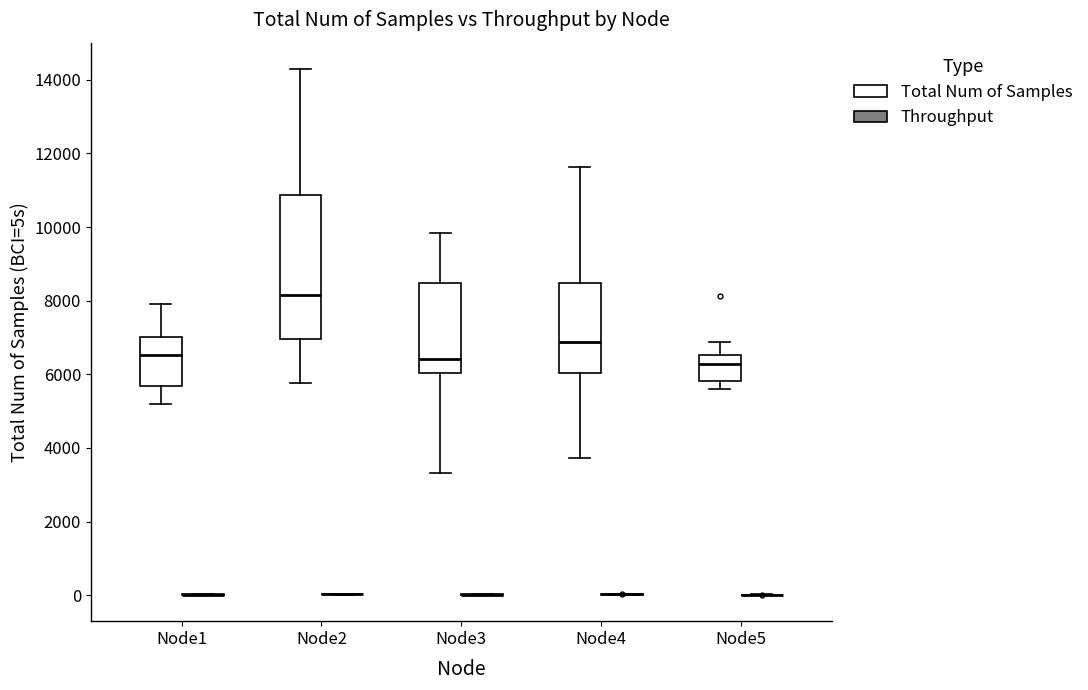

Reading left to right, read every box against the y-axis: the position of its median line, the range the box covers, and the ends of its whiskers. The values are not printed on the chart, so give them approximately, as read against the axis.

Node1 (Total Num of Samples): median 6600, box 5600 to 7000, whiskers 5200 to 8000
Node1 (Throughput): box collapsed to a line at 0, whiskers 0 to 0
Node2 (Total Num of Samples): median 8200, box 7000 to 10800, whiskers 5800 to 14200
Node2 (Throughput): box collapsed to a line at 0, whiskers 0 to 0
Node3 (Total Num of Samples): median 6400, box 6000 to 8400, whiskers 3400 to 9800
Node3 (Throughput): box collapsed to a line at 0, whiskers 0 to 0
Node4 (Total Num of Samples): median 6800, box 6000 to 8400, whiskers 3800 to 11600
Node4 (Throughput): box collapsed to a line at 0, whiskers 0 to 0
Node5 (Total Num of Samples): median 6200, box 5800 to 6600, whiskers 5600 to 6800
Node5 (Throughput): box collapsed to a line at 0, whiskers 0 to 0